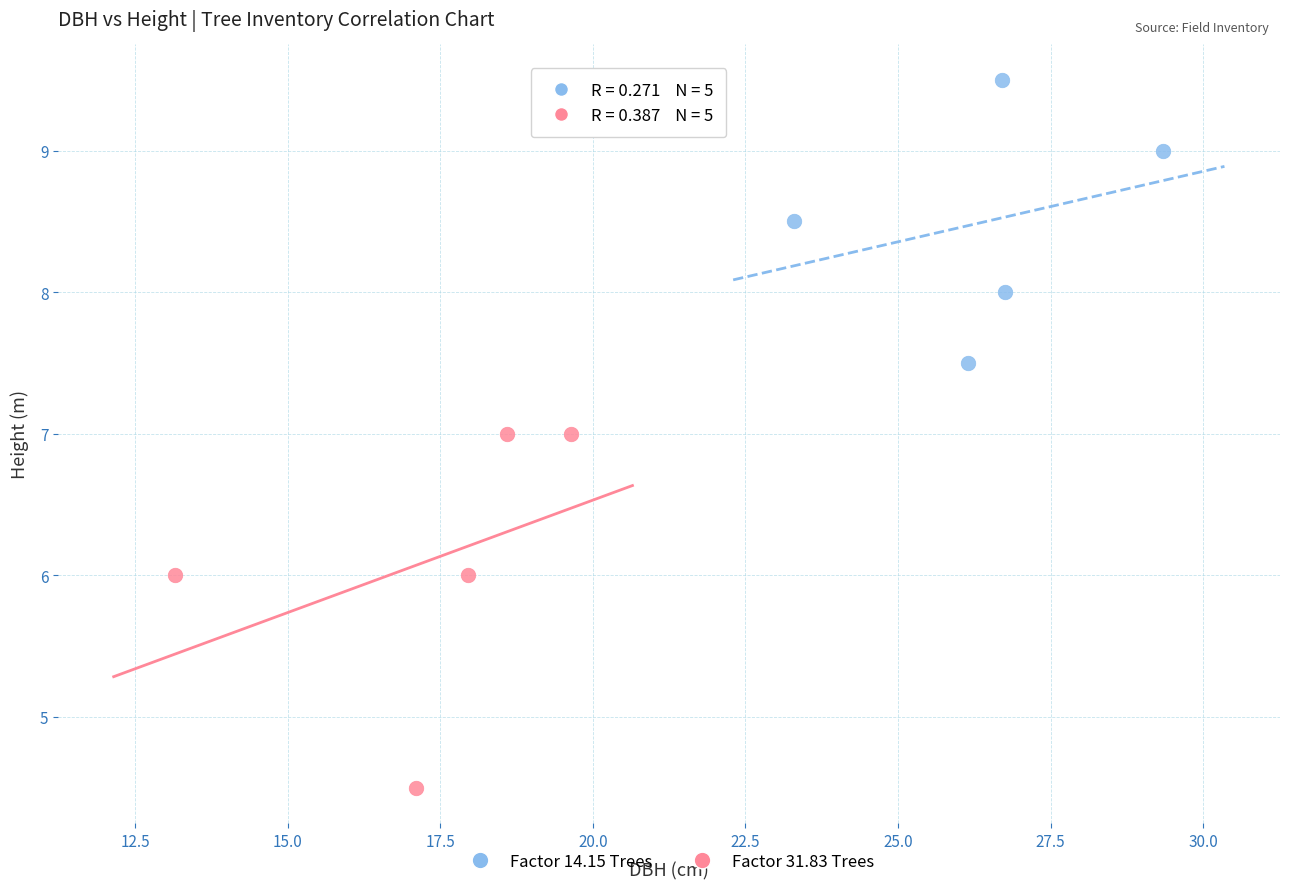

What are all the series names shown in the legend?

Factor 14.15 Trees, Factor 31.83 Trees